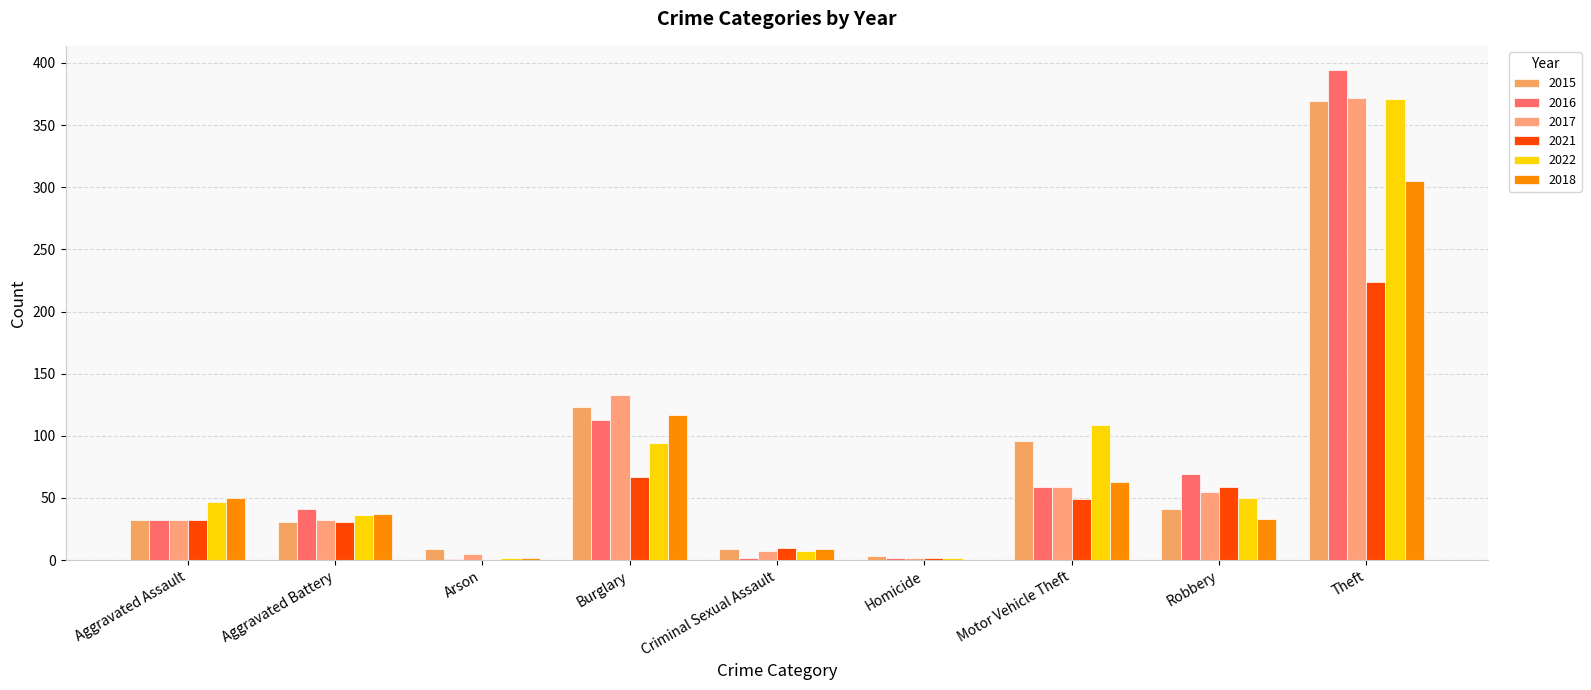

How many groups of bars are there?

9